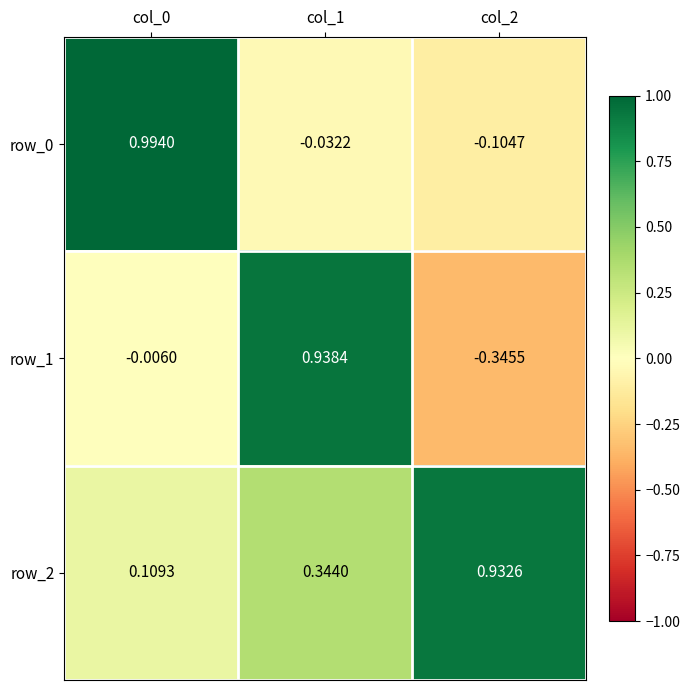

Which series changed the most between col_1 and col_2?

row_1